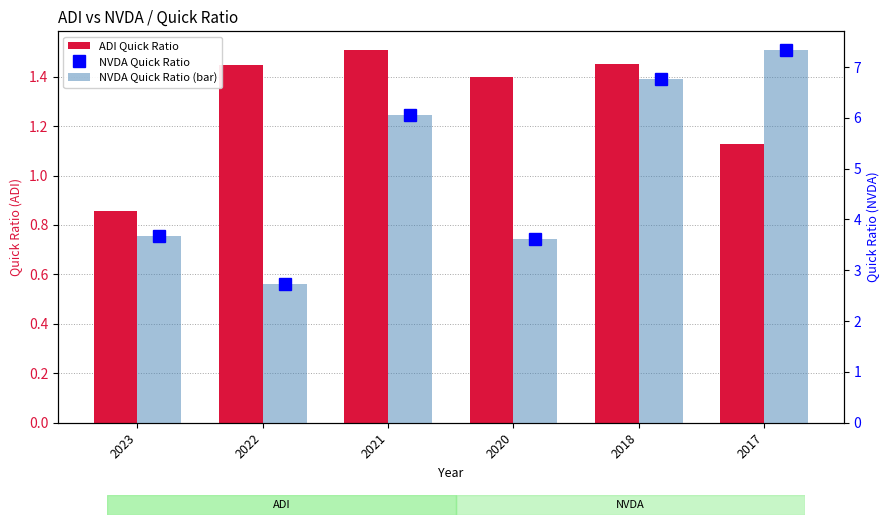

How many values in the ADI Quick Ratio series exceed 1?

5